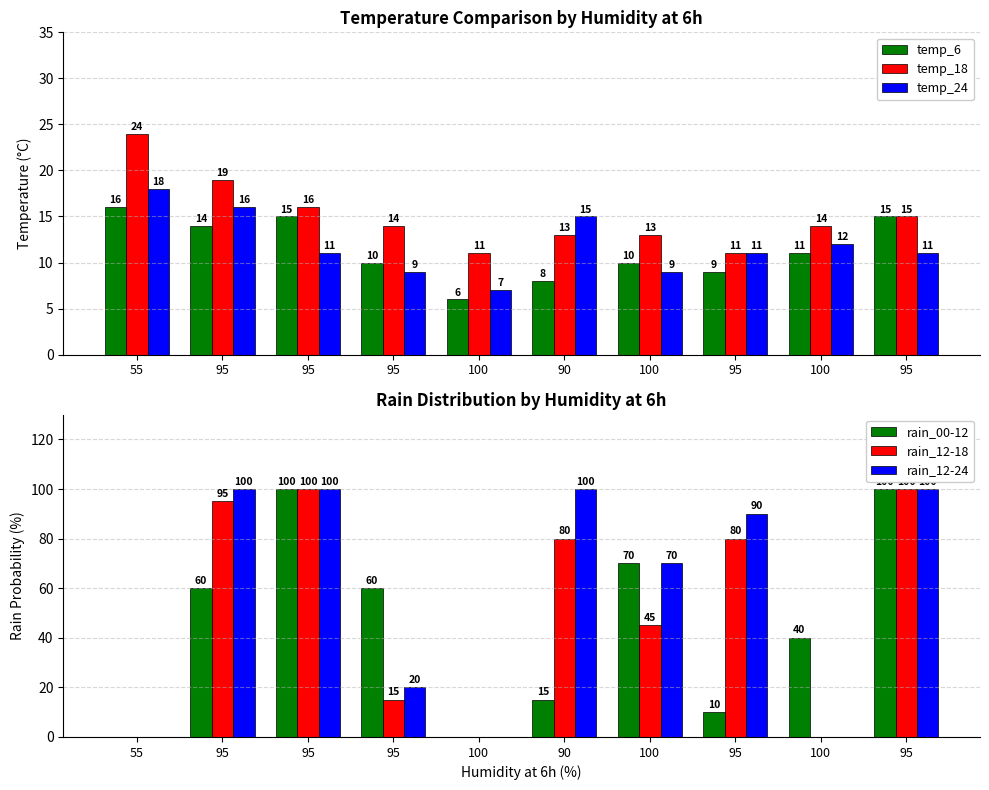

Reading left to right, what are all the values shown in this chart?

temp_6: 16	14	15	10	6	8	10	9	11	15
temp_18: 24	19	16	14	11	13	13	11	14	15
temp_24: 18	16	11	9	7	15	9	11	12	11
rain_00-12: 0	60	100	60	0	15	70	10	40	100
rain_12-18: 0	95	100	15	0	80	45	80	0	100
rain_12-24: 0	100	100	20	0	100	70	90	0	100